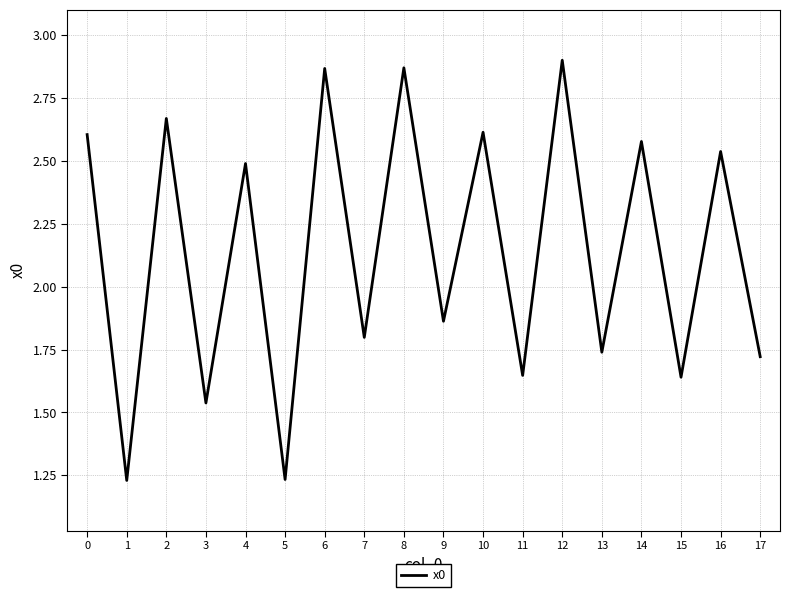

Approximately how many times larger is the value at 5 compared to 14?

0.5